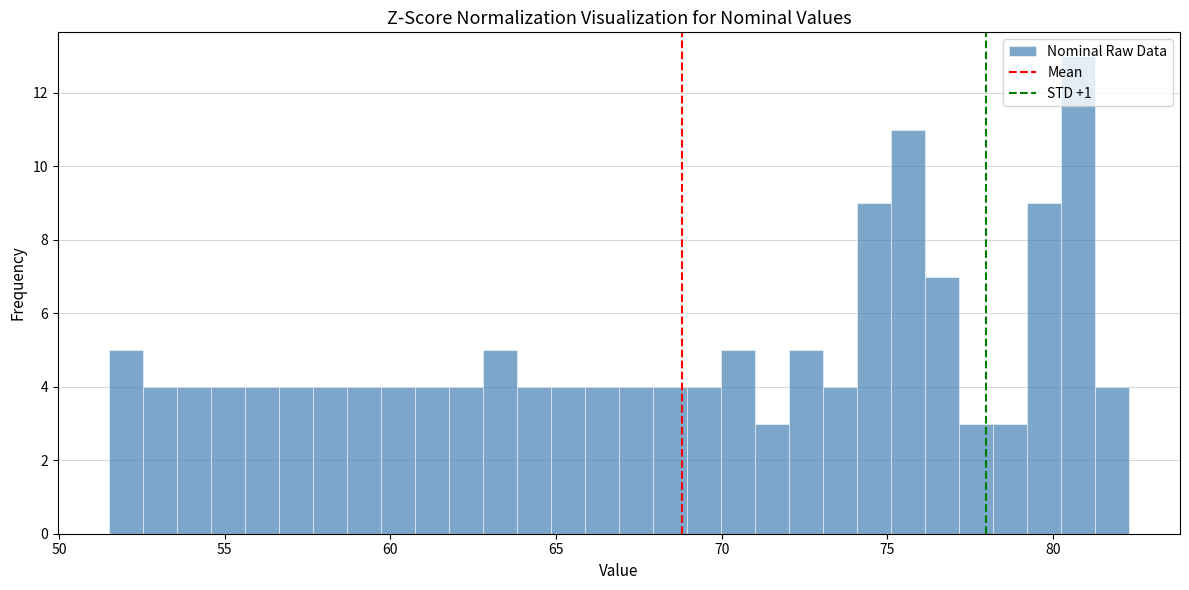

Around what value on the x-axis is the tallest bar? Give the approximate position of its centre, as read against the axis.

81.0